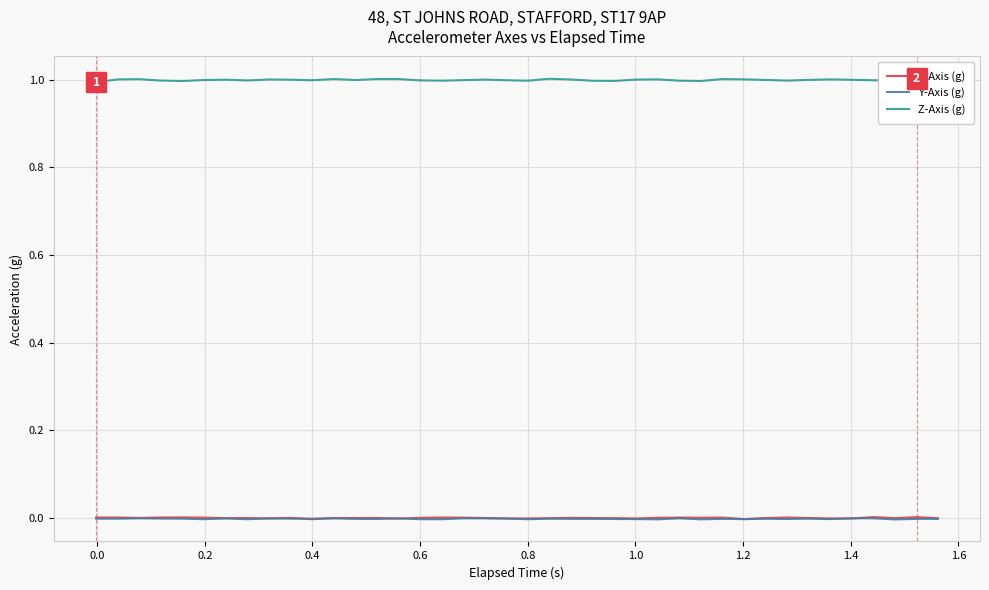

What is the total value across all series at 1.0?

1.0